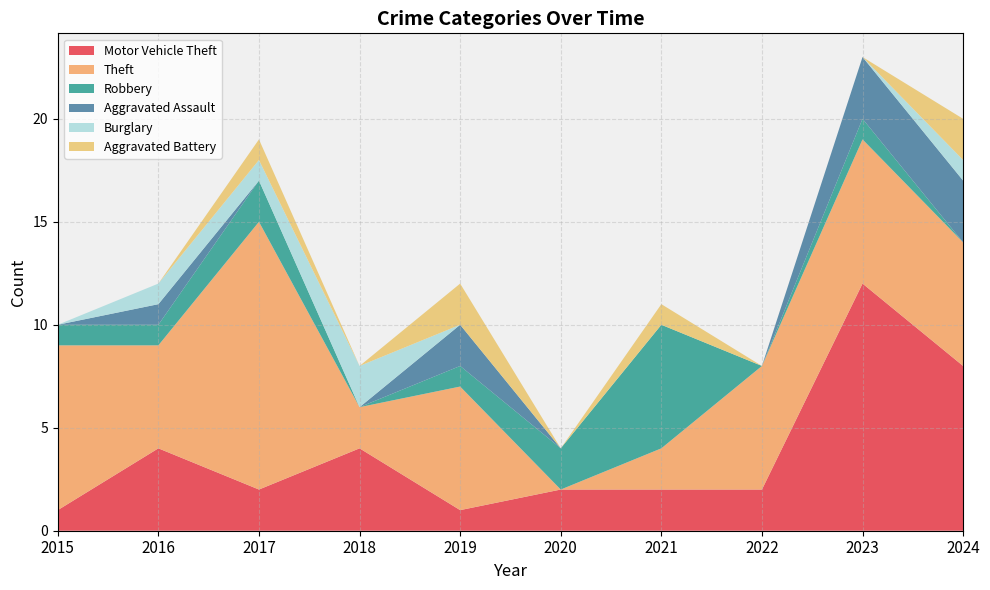

Reading left to right, list all the values displayed in this chart.

Motor Vehicle Theft: 1	4	2	4	1	2	2	2	12	8
Theft: 8	5	13	2	6	0	2	6	7	6
Robbery: 1	1	2	0	1	2	6	0	1	0
Aggravated Assault: 0	1	0	0	2	0	0	0	3	3
Burglary: 0	1	1	2	0	0	0	0	0	1
Aggravated Battery: 0	0	1	0	2	0	1	0	0	2